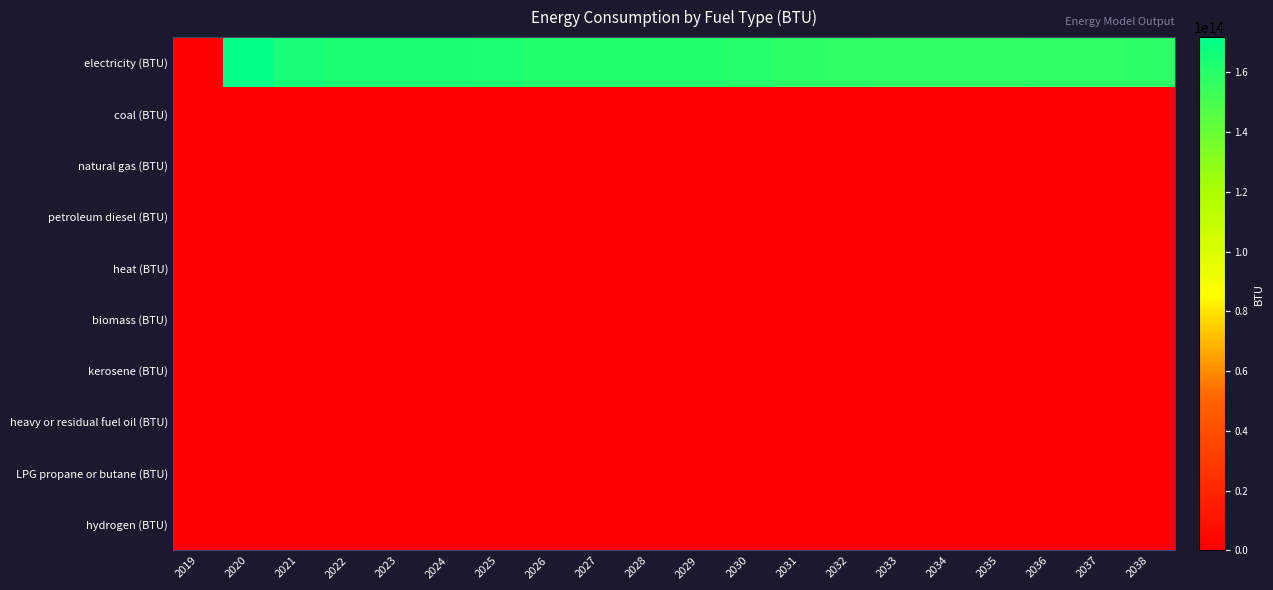

Reading left to right, transcribe all the data shown in this chart.

electricity (BTU): 2019=0.0	2020=171759473812029.4	2021=164624680644377.9	2022=163371721525135.6	2023=163114787662915.9	2024=163430263417793.2	2025=162561892010038.0	2026=161602455435926.5	2027=161115419412288.5	2028=161212176151542.1	2029=161554483607220.9	2030=159947020804662.8	2031=158777809115194.7	2032=157967979600097.2	2033=157400448474054.9	2034=157127252974985.8	2035=157319140289808.1	2036=157730559702096.7	2037=158179380879138.7	2038=158619258155913.5
coal (BTU): 2019=0.0	2020=0.0	2021=0.0	2022=0.0	2023=0.0	2024=0.0	2025=0.0	2026=0.0	2027=0.0	2028=0.0	2029=0.0	2030=0.0	2031=0.0	2032=0.0	2033=0.0	2034=0.0	2035=0.0	2036=0.0	2037=0.0	2038=0.0
natural gas (BTU): 2019=0.0	2020=0.0	2021=0.0	2022=0.0	2023=0.0	2024=0.0	2025=0.0	2026=0.0	2027=0.0	2028=0.0	2029=0.0	2030=0.0	2031=0.0	2032=0.0	2033=0.0	2034=0.0	2035=0.0	2036=0.0	2037=0.0	2038=0.0
petroleum diesel (BTU): 2019=0.0	2020=0.0	2021=0.0	2022=0.0	2023=0.0	2024=0.0	2025=0.0	2026=0.0	2027=0.0	2028=0.0	2029=0.0	2030=0.0	2031=0.0	2032=0.0	2033=0.0	2034=0.0	2035=0.0	2036=0.0	2037=0.0	2038=0.0
heat (BTU): 2019=0.0	2020=0.0	2021=0.0	2022=0.0	2023=0.0	2024=0.0	2025=0.0	2026=0.0	2027=0.0	2028=0.0	2029=0.0	2030=0.0	2031=0.0	2032=0.0	2033=0.0	2034=0.0	2035=0.0	2036=0.0	2037=0.0	2038=0.0
biomass (BTU): 2019=0.0	2020=0.0	2021=0.0	2022=0.0	2023=0.0	2024=0.0	2025=0.0	2026=0.0	2027=0.0	2028=0.0	2029=0.0	2030=0.0	2031=0.0	2032=0.0	2033=0.0	2034=0.0	2035=0.0	2036=0.0	2037=0.0	2038=0.0
kerosene (BTU): 2019=0.0	2020=0.0	2021=0.0	2022=0.0	2023=0.0	2024=0.0	2025=0.0	2026=0.0	2027=0.0	2028=0.0	2029=0.0	2030=0.0	2031=0.0	2032=0.0	2033=0.0	2034=0.0	2035=0.0	2036=0.0	2037=0.0	2038=0.0
heavy or residual fuel oil (BTU): 2019=0.0	2020=0.0	2021=0.0	2022=0.0	2023=0.0	2024=0.0	2025=0.0	2026=0.0	2027=0.0	2028=0.0	2029=0.0	2030=0.0	2031=0.0	2032=0.0	2033=0.0	2034=0.0	2035=0.0	2036=0.0	2037=0.0	2038=0.0
LPG propane or butane (BTU): 2019=0.0	2020=0.0	2021=0.0	2022=0.0	2023=0.0	2024=0.0	2025=0.0	2026=0.0	2027=0.0	2028=0.0	2029=0.0	2030=0.0	2031=0.0	2032=0.0	2033=0.0	2034=0.0	2035=0.0	2036=0.0	2037=0.0	2038=0.0
hydrogen (BTU): 2019=0.0	2020=0.0	2021=0.0	2022=0.0	2023=0.0	2024=0.0	2025=0.0	2026=0.0	2027=0.0	2028=0.0	2029=0.0	2030=0.0	2031=0.0	2032=0.0	2033=0.0	2034=0.0	2035=0.0	2036=0.0	2037=0.0	2038=0.0